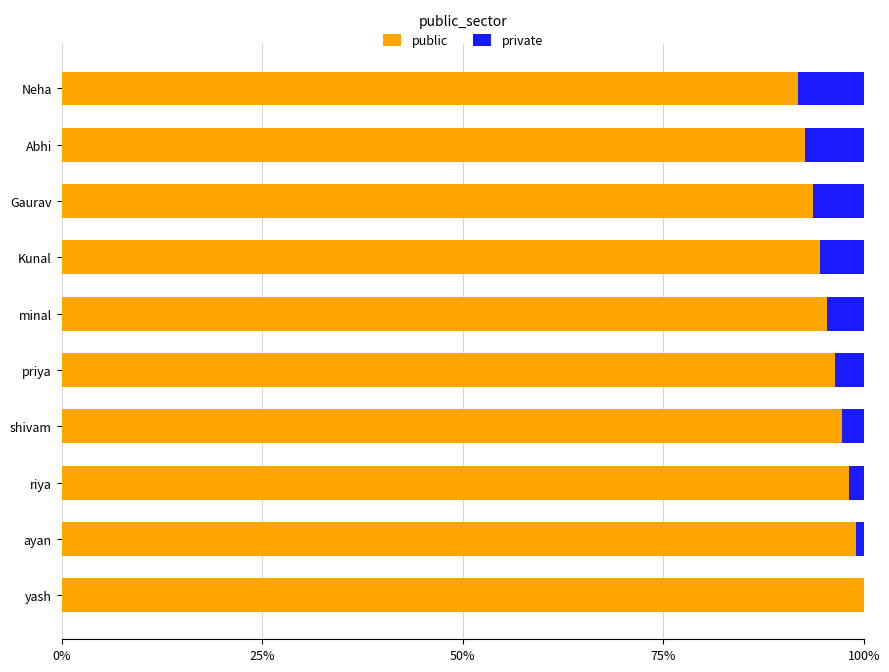

The value of public at minal is 95.5. True or false?

True